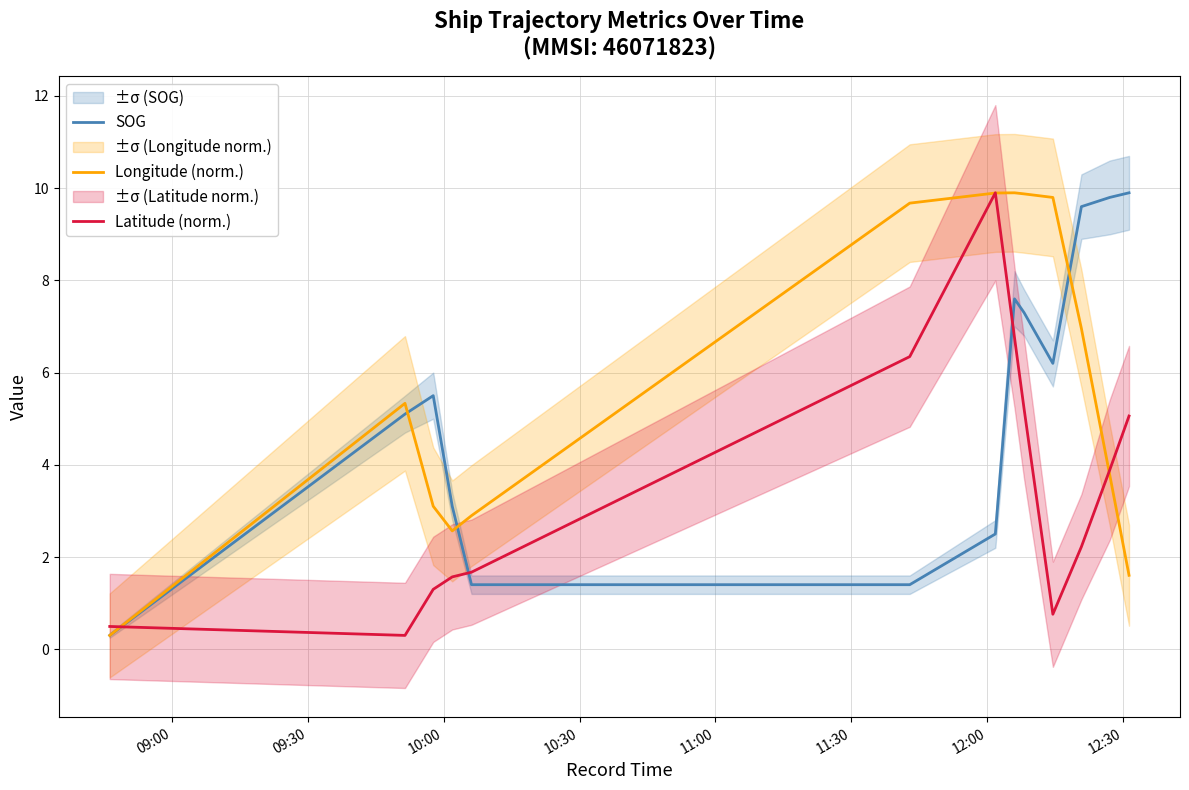

After their last crossing, which series has the higher values: SOG or Latitude (norm.)?

SOG